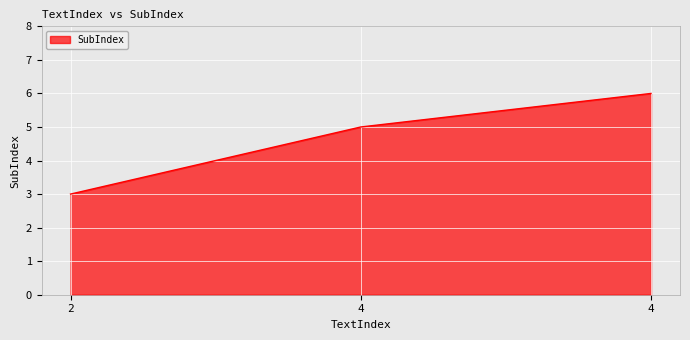

What is the greatest value displayed?

6